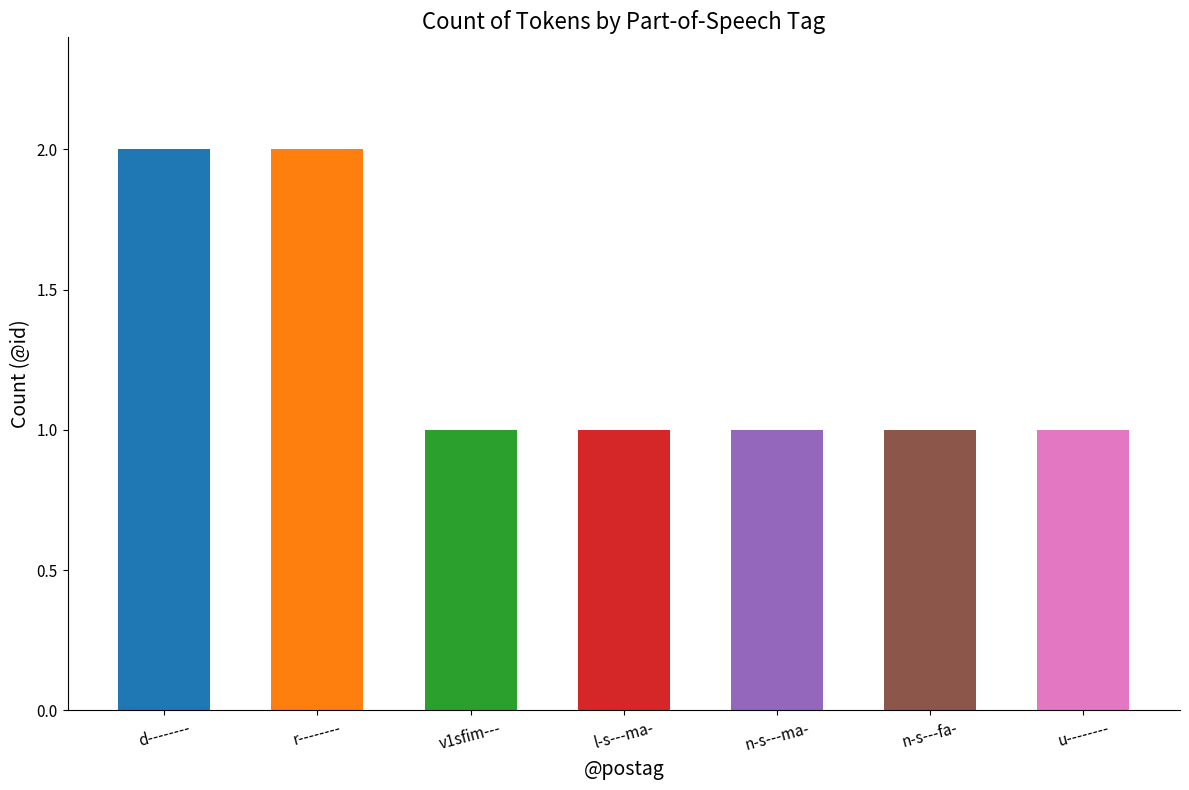

How many distinct data groups are displayed?

1